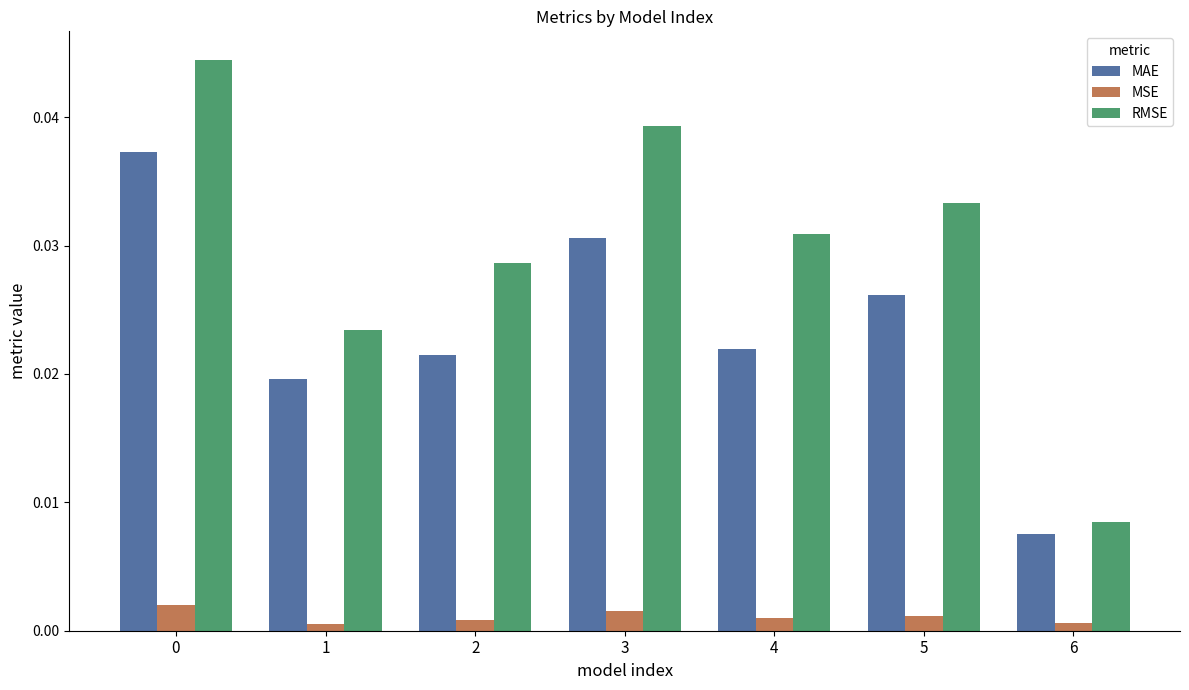

What are all the series names shown in the legend?

MAE, MSE, RMSE